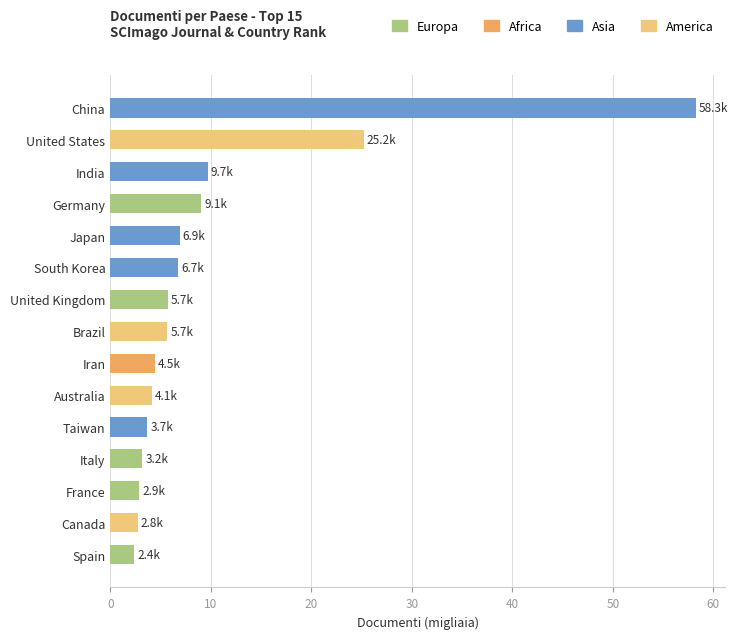

What is the difference between the values at United States and Italy?

22.0